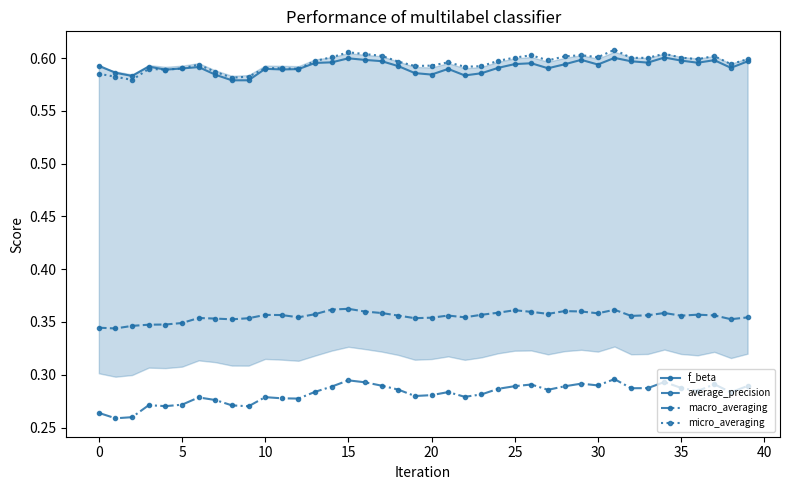

How many average_precision values are between 0 and 1?

40